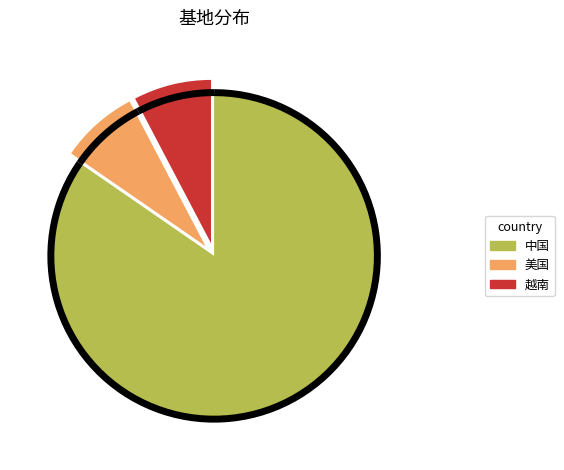

Which category has the biggest portion of the pie?

中国